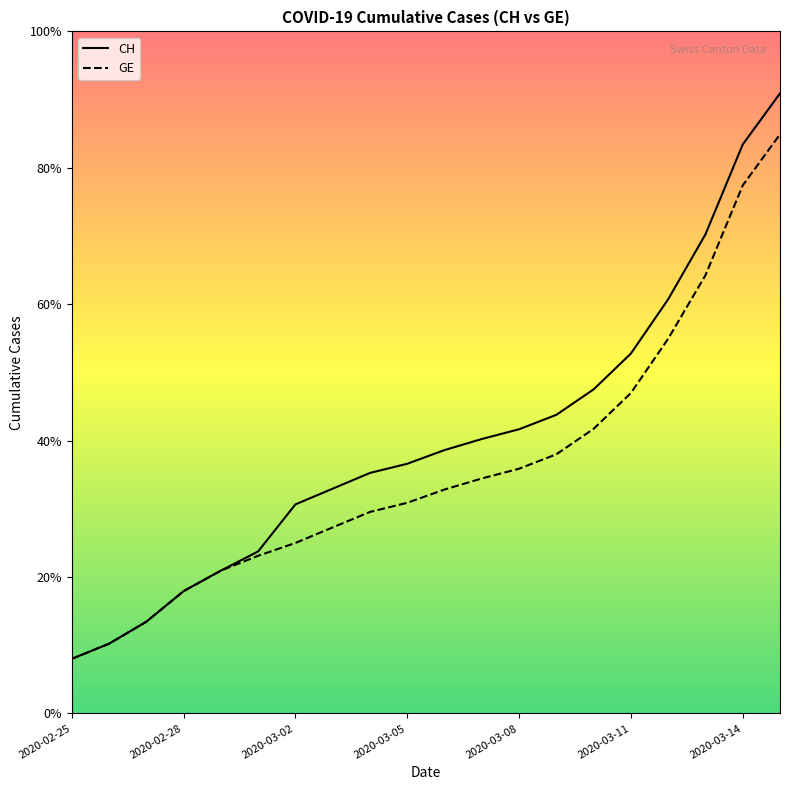

Is the value of CH at 7 greater than the value of GE at 7?

Yes